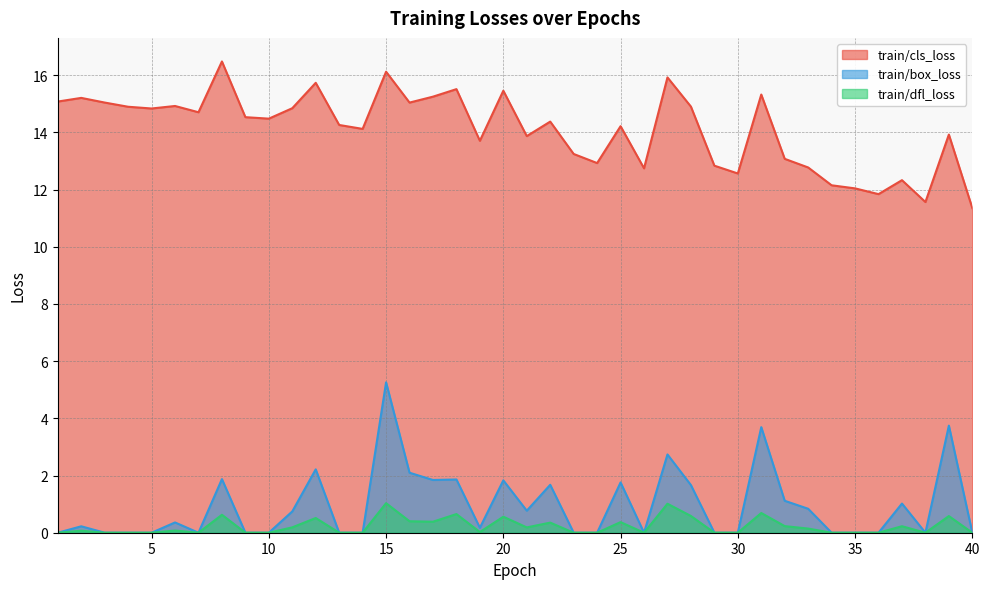

Does the chart have visible grid lines?

Yes